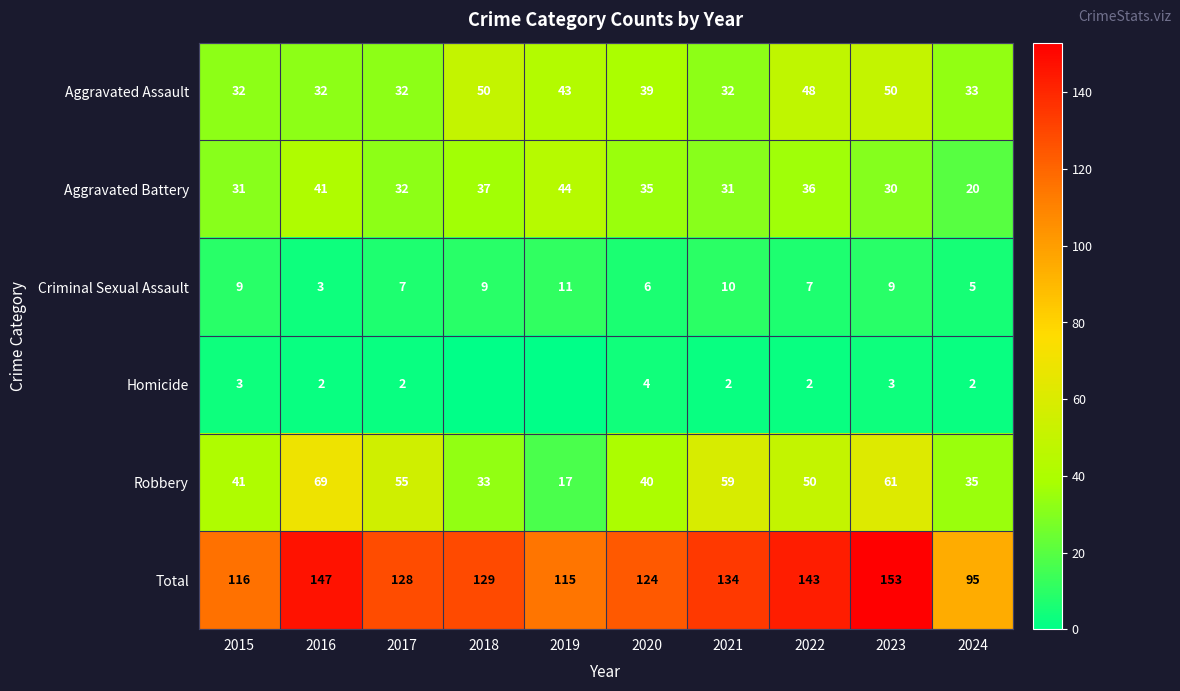

At how many categories does at least one series exceed 62?

10